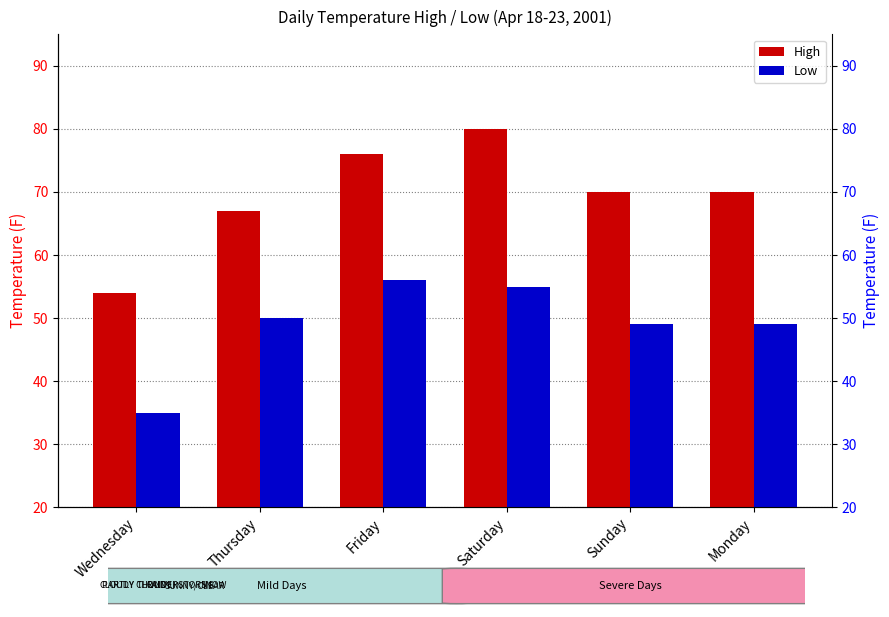

At how many categories does at least one series exceed 60?

5